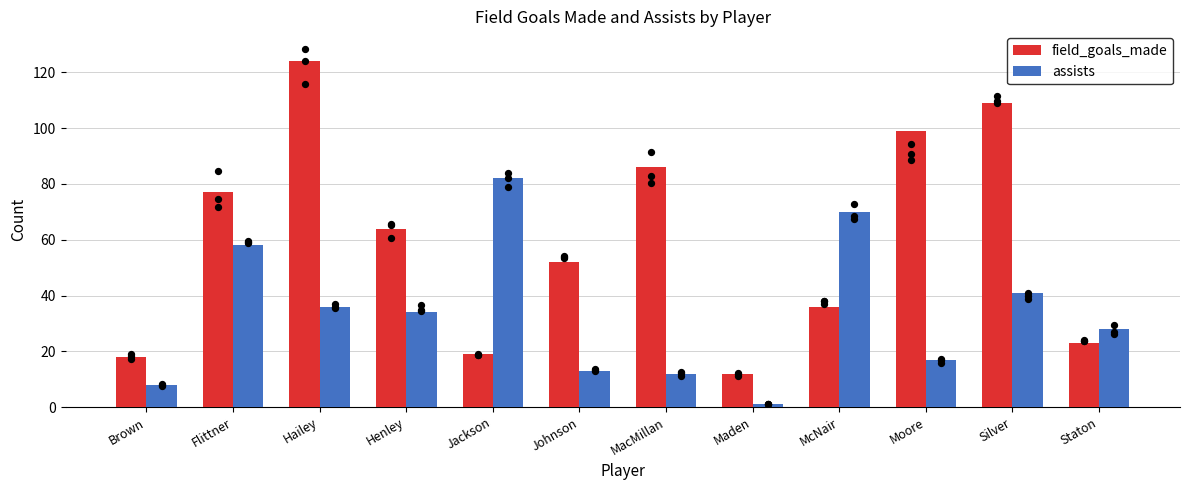

At how many categories does at least one series exceed 111?

1